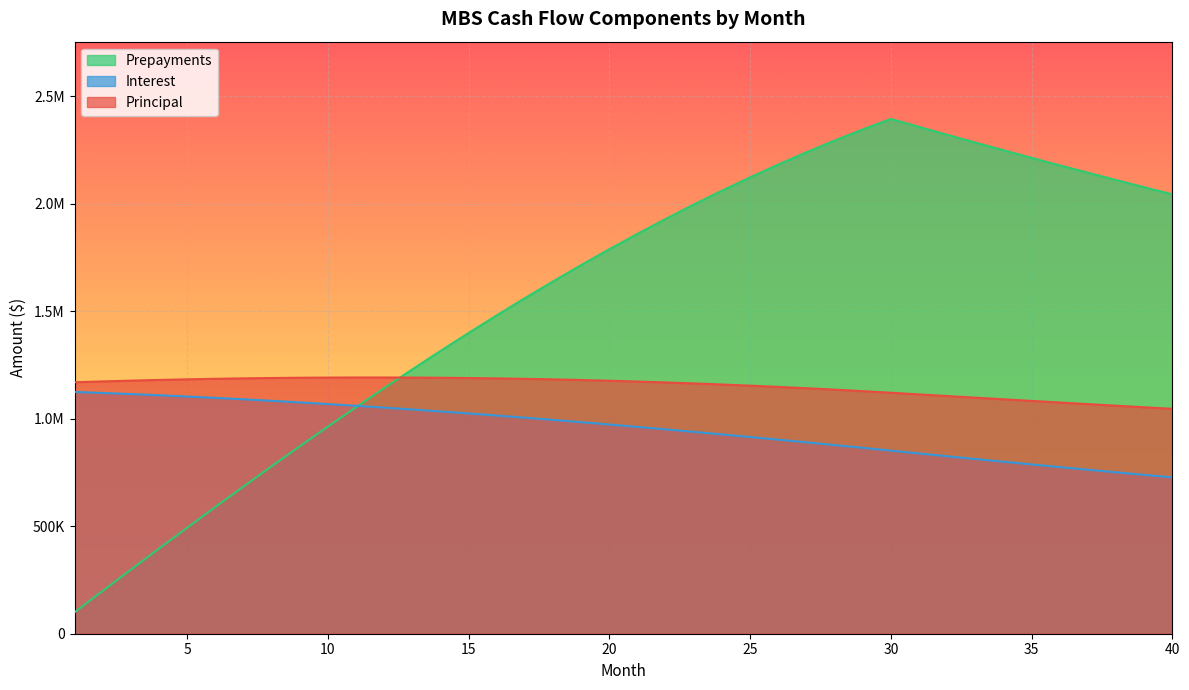

What value does the Interest series have at 27?

890504.8